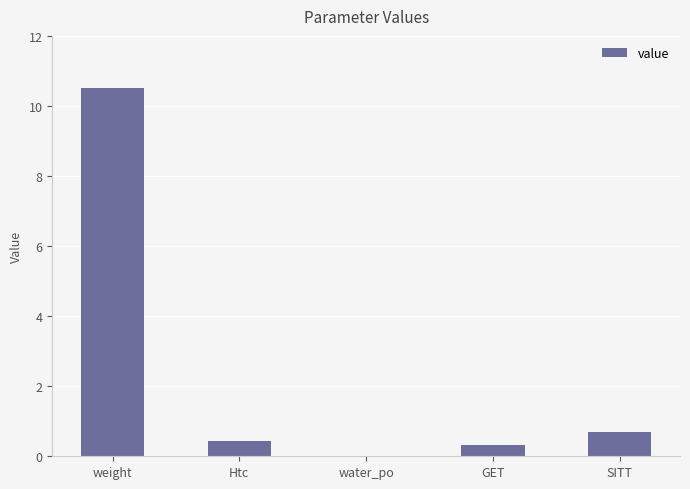

The chart shows a value of 4.0 at water_po. True or false?

False